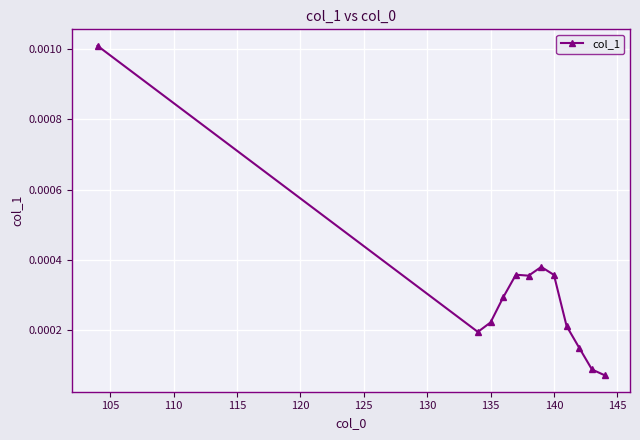

True or false: there are more than 2 points higher than both neighbors.

False